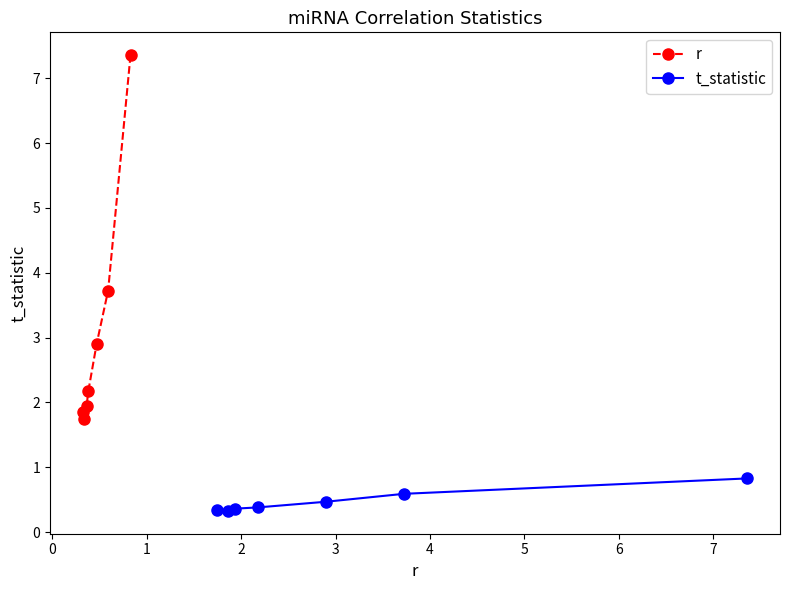

Is this an area chart (filled region under the line)?

No